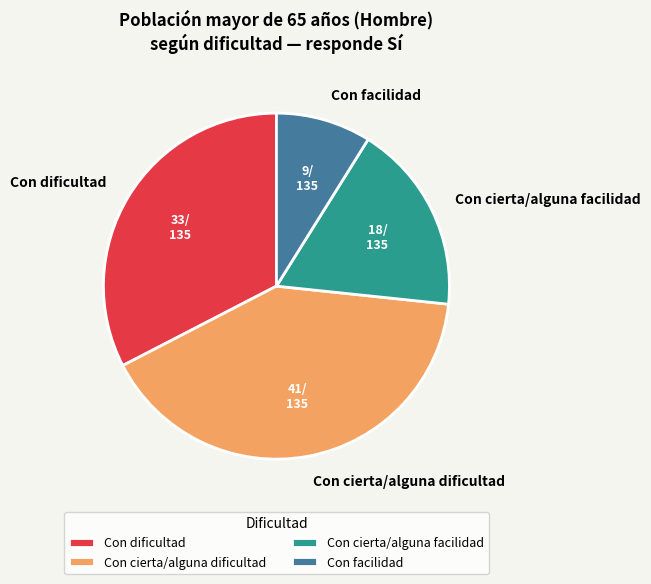

Combined, do Con cierta/alguna dificultad and Con cierta/alguna facilidad account for over 50%?

Yes